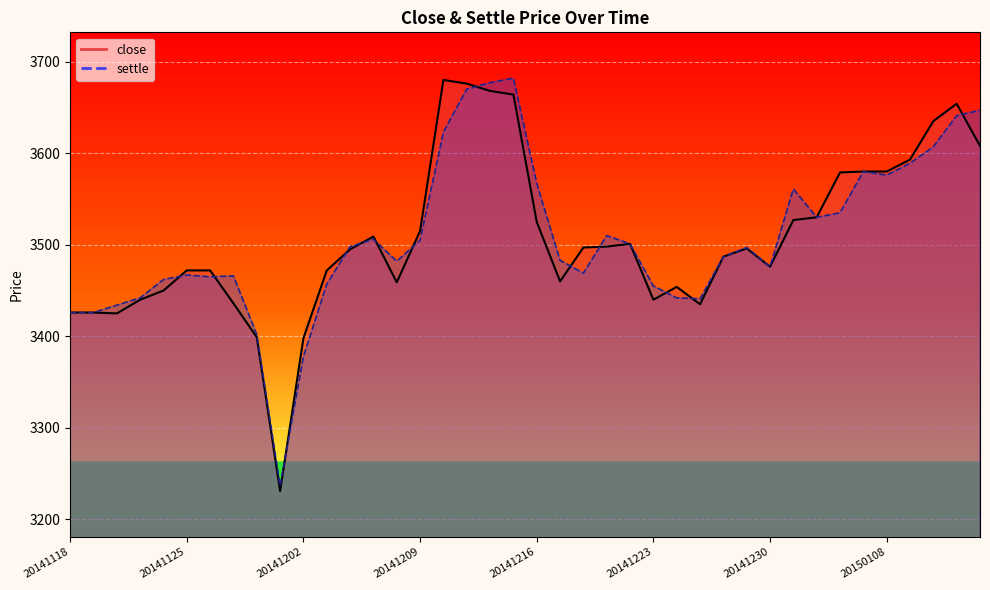

At how many categories does at least one series exceed 3400?

38